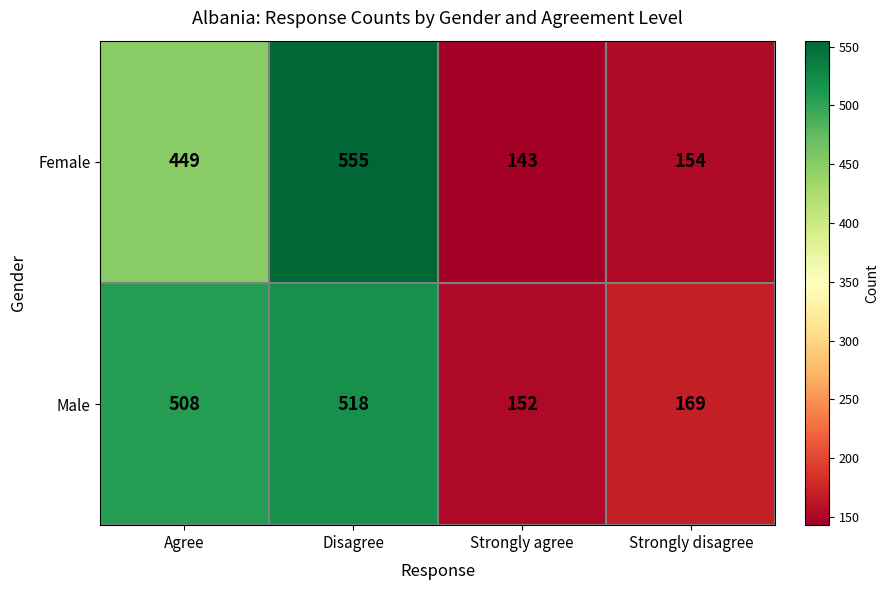

How many categories are shown in the chart?

4